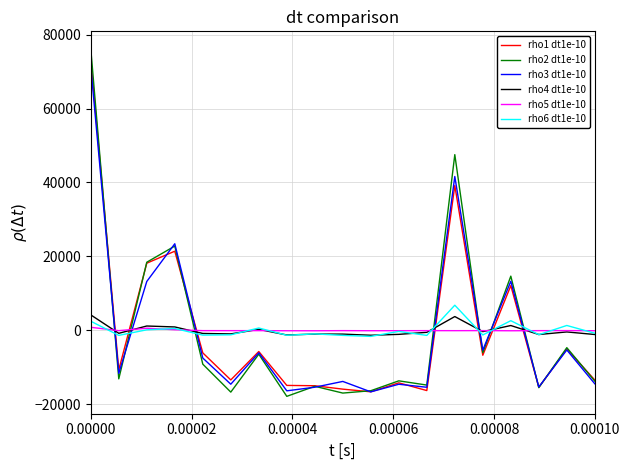

What are all the series names shown in the legend?

rho1 dt1e-10, rho2 dt1e-10, rho3 dt1e-10, rho4 dt1e-10, rho5 dt1e-10, rho6 dt1e-10